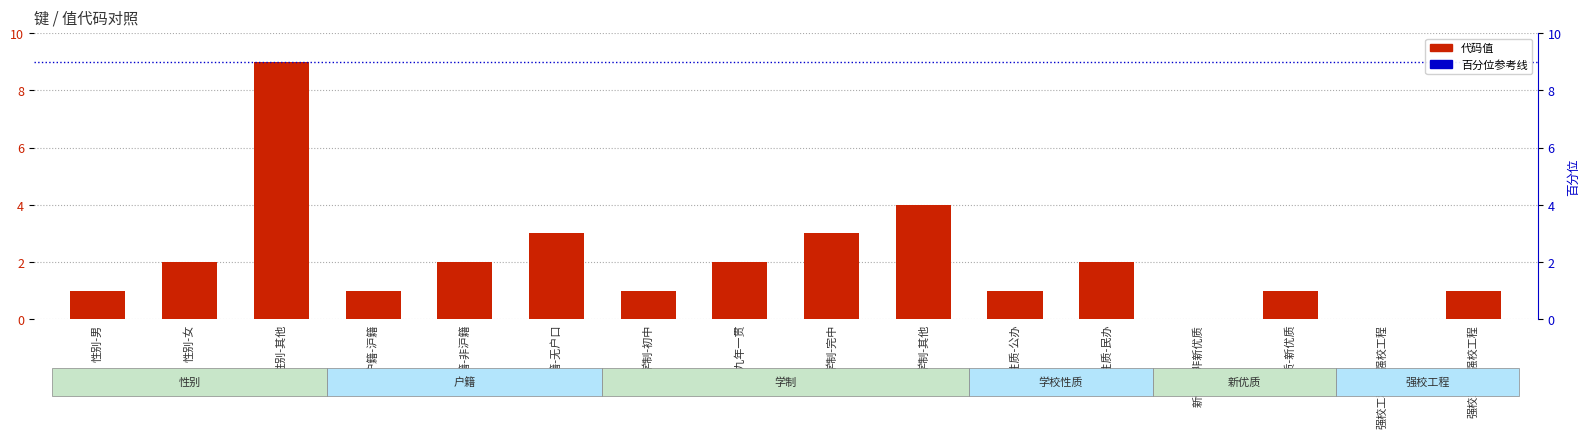

Where is the data nearest to the value 4?

学制-其他